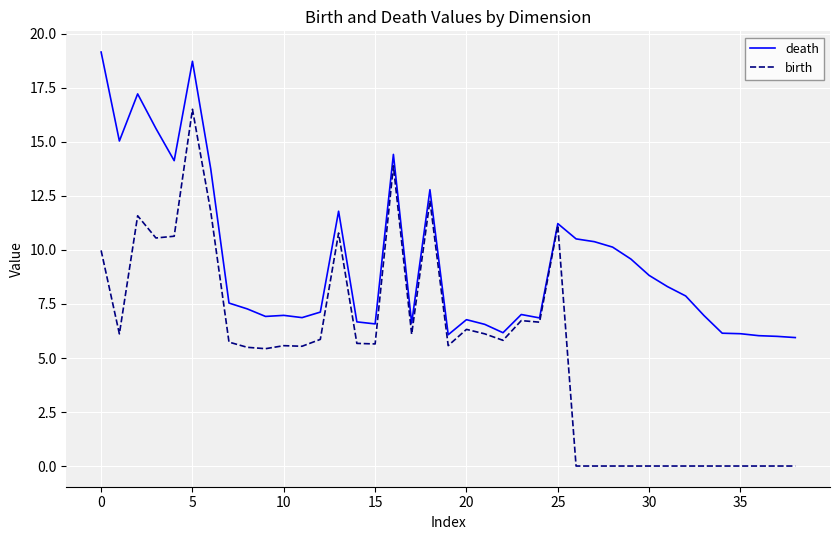

Which series has the largest total across all categories?

death